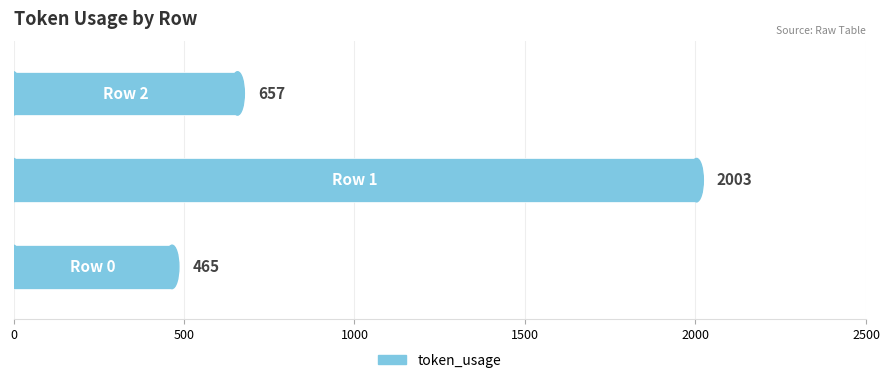

How many values are between 465 and 2003?

3